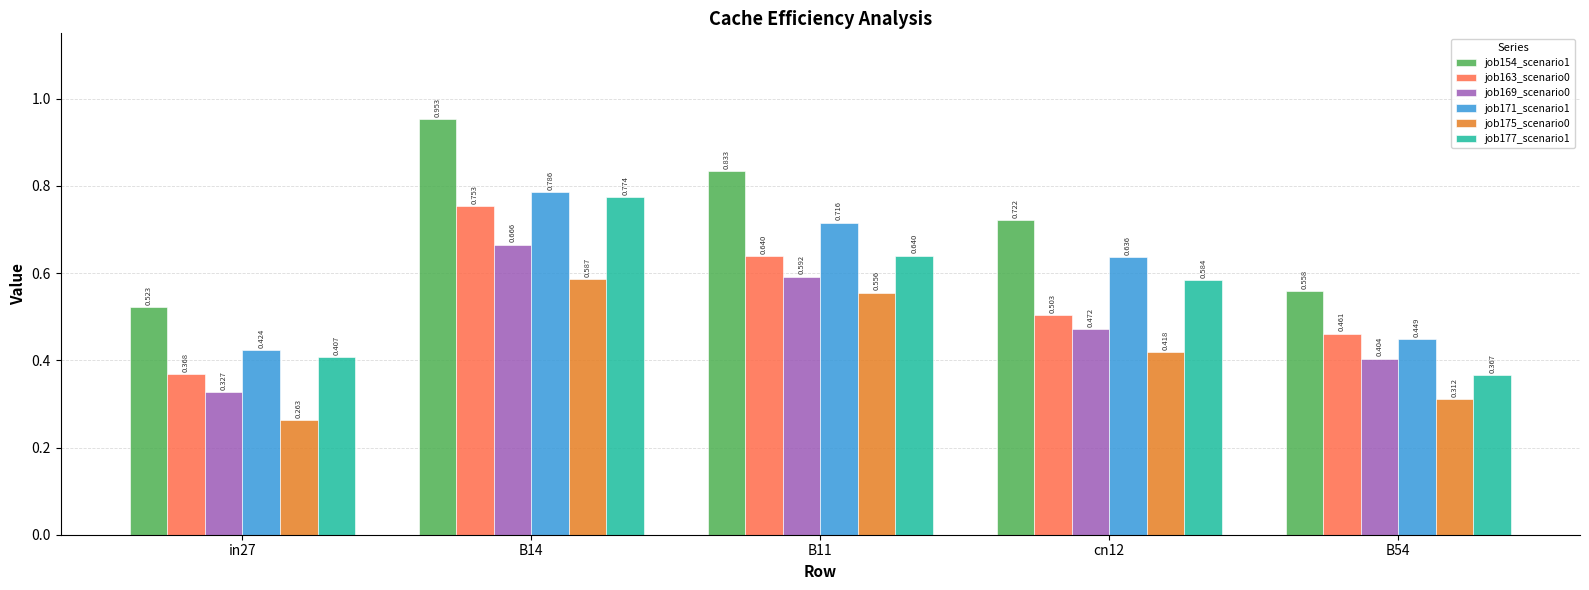

Does the chart contain any negative values?

No